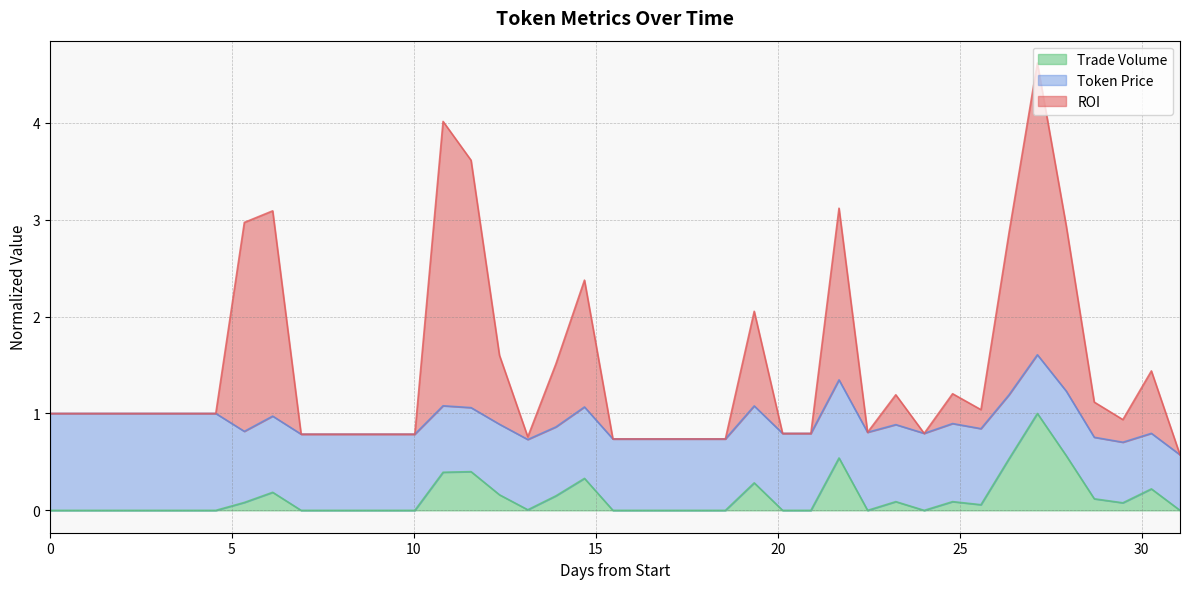

In ROI, how many points are lower than both neighbors (excluding endpoints)?

5